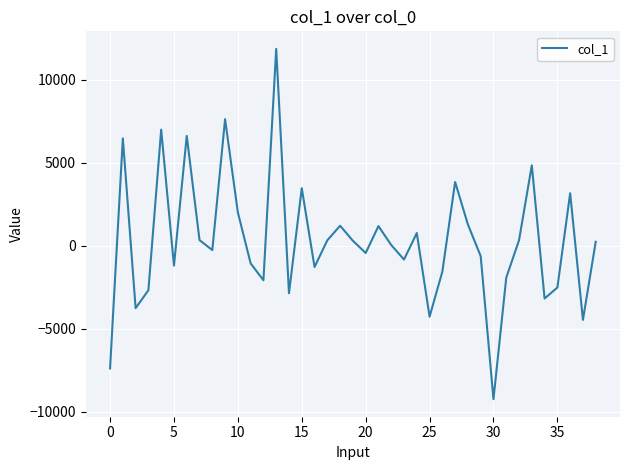

What is the minimum value shown in the chart?

-9238.0